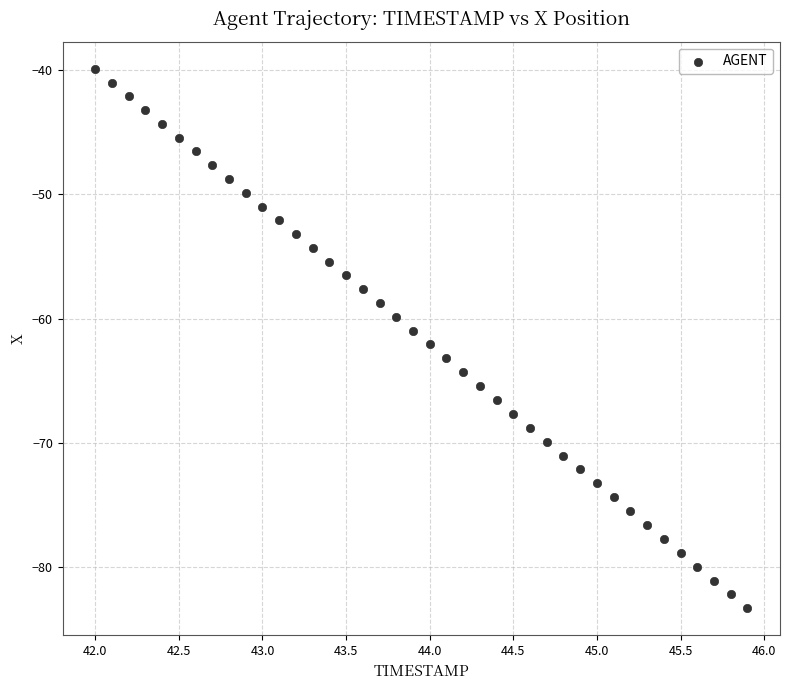

What is the range of X values (max minus min)?

3.9